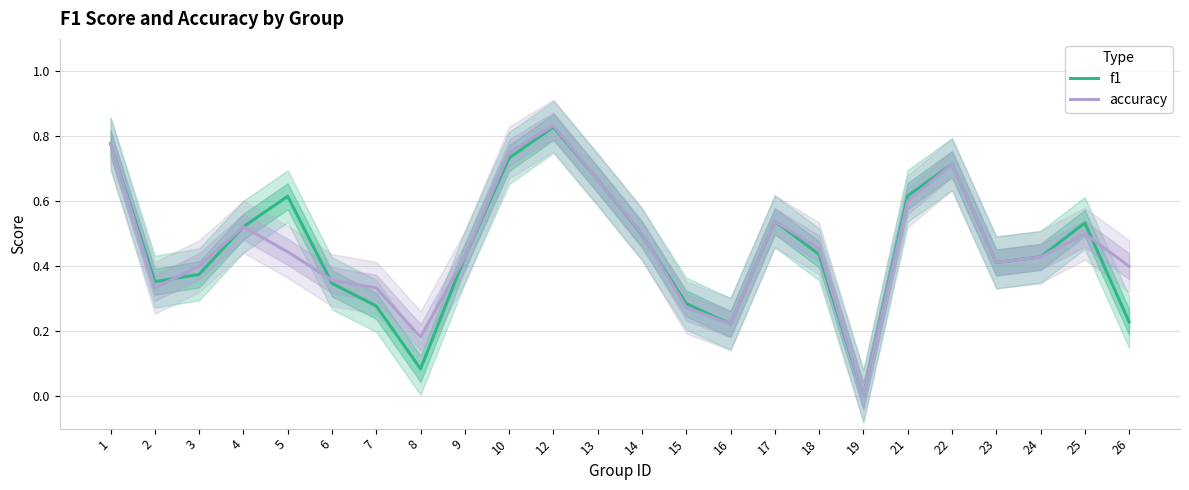

Reading left to right, list all the values displayed in this chart.

f1: 0.8	0.4	0.4	0.5	0.6	0.3	0.3	0.1	0.4	0.7	0.8	0.7	0.5	0.3	0.2	0.5	0.4	0.0	0.6	0.7	0.4	0.4	0.5	0.2
accuracy: 0.8	0.3	0.4	0.5	0.4	0.4	0.3	0.2	0.4	0.8	0.8	0.7	0.5	0.3	0.2	0.5	0.5	0.0	0.6	0.7	0.4	0.4	0.5	0.4